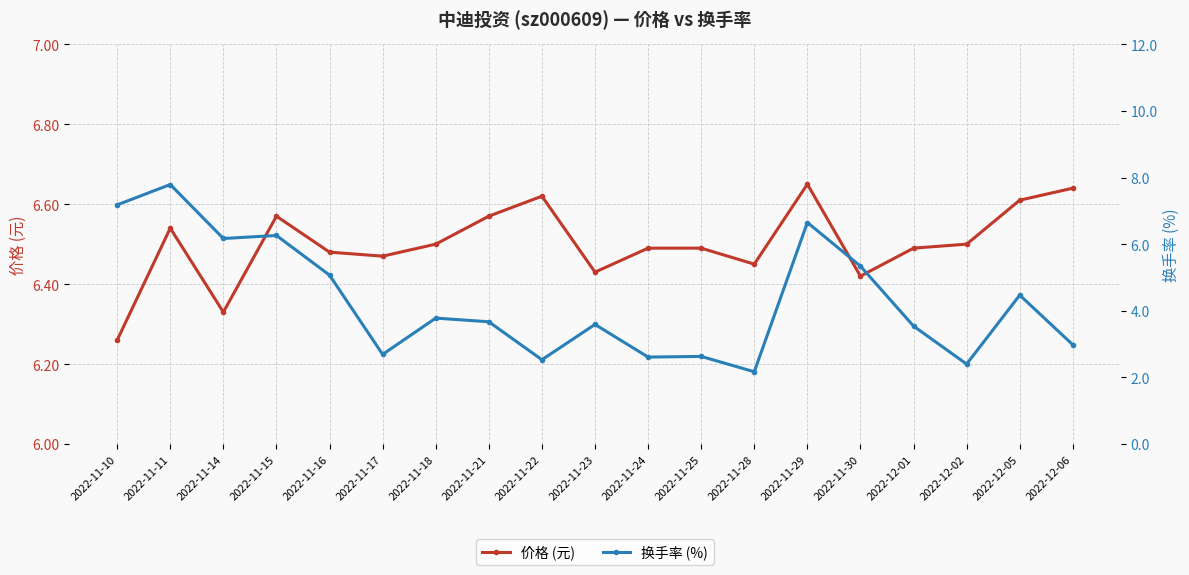

Read the 换手率 (%) value at 2022-11-18.

3.8